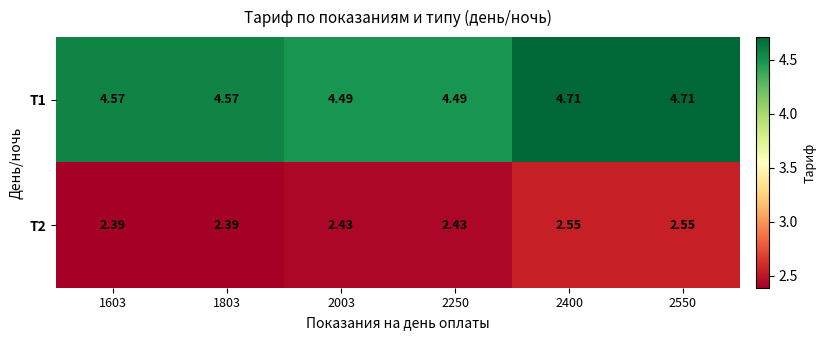

Is the value of Т1 at 1603 greater than the value of Т2 at 2250?

Yes